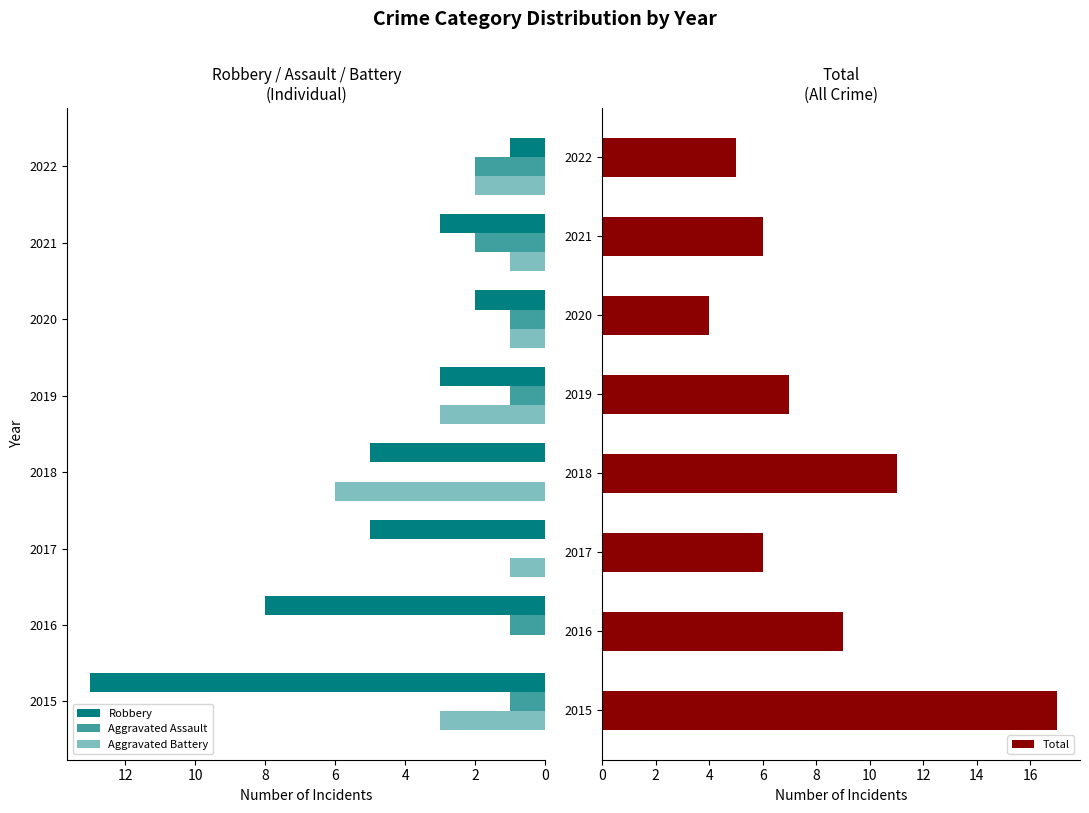

The Total series shows 2 at 2016. True or false?

False